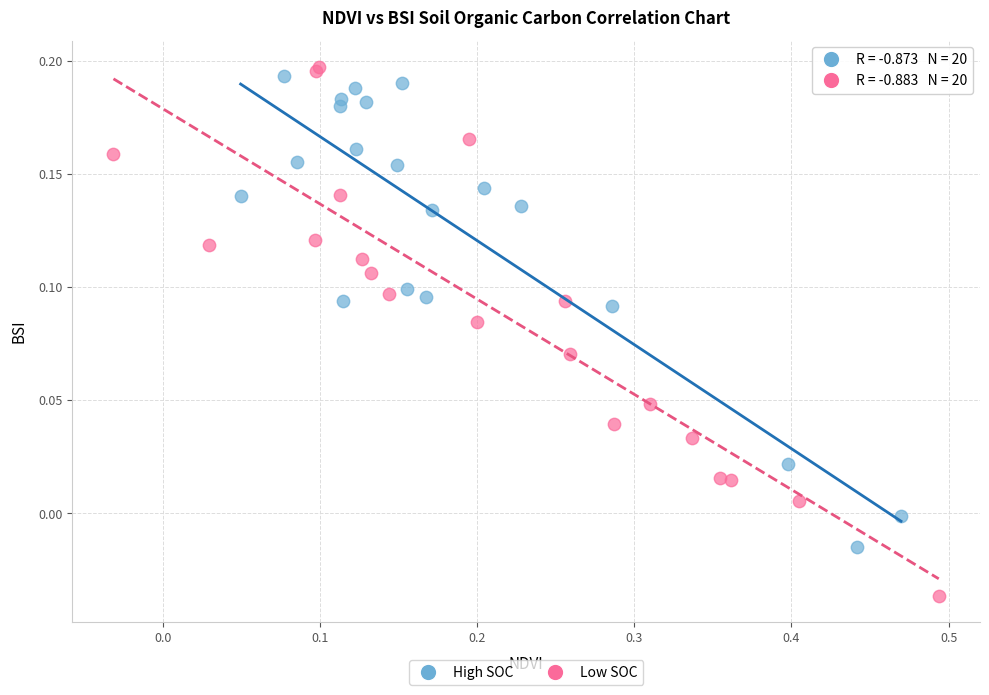

Which series reaches the minimum Y coordinate?

Low SOC